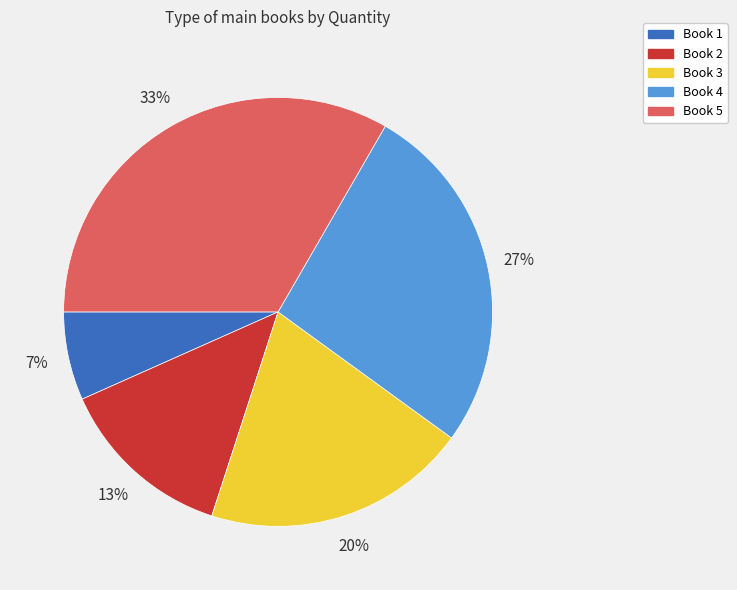

Between Book 2 and Book 4, which is larger?

Book 4